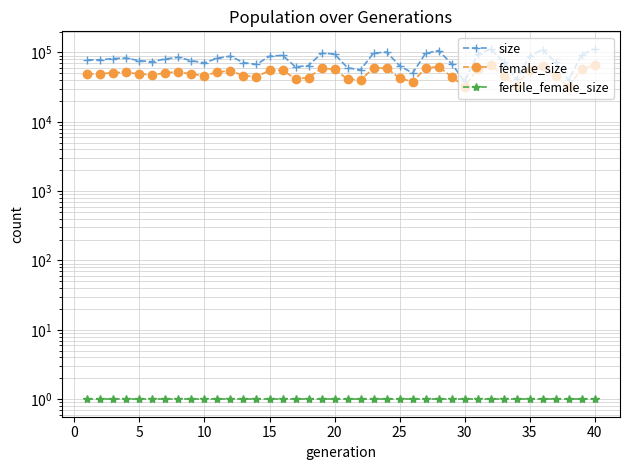

How many data points does each series have?

40